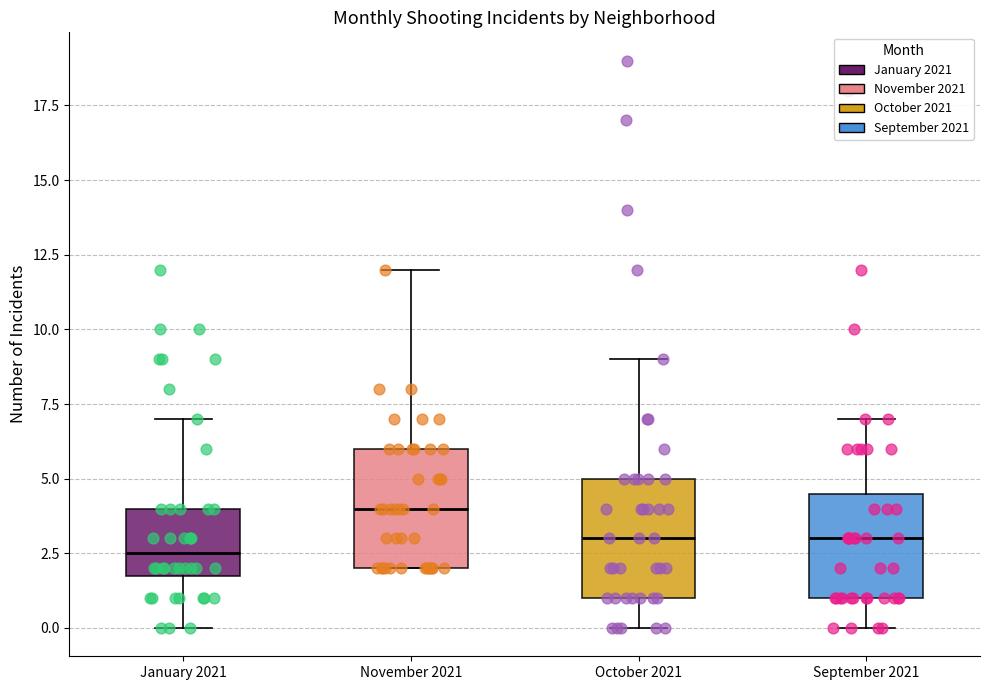

Reading left to right, transcribe this box plot: for each box, give where its median line is, the range the box spans, and where its two whiskers end, as read against the y-axis. The values are not printed on the chart, so give them approximately, as read against the axis.

January 2021: median 2.5, box 2.0 to 4.0, whiskers 0.0 to 7.0
November 2021: median 4.0, box 2.0 to 6.0, whiskers 2.0 to 12.0
October 2021: median 3.0, box 1.0 to 5.0, whiskers 0.0 to 9.0
September 2021: median 3.0, box 1.0 to 4.5, whiskers 0.0 to 7.0